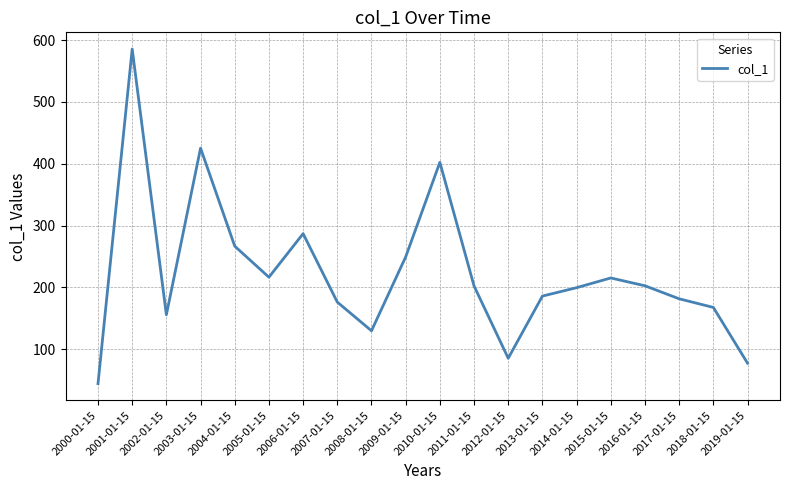

Which has a higher value, 2018-01-15 or 2011-01-15?

2011-01-15